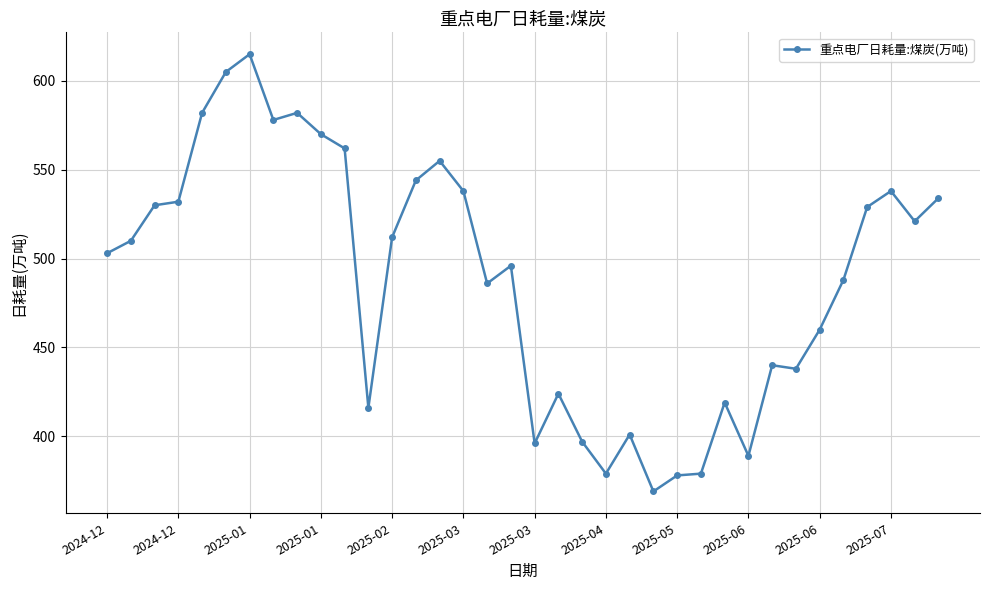

What is the average value?

489